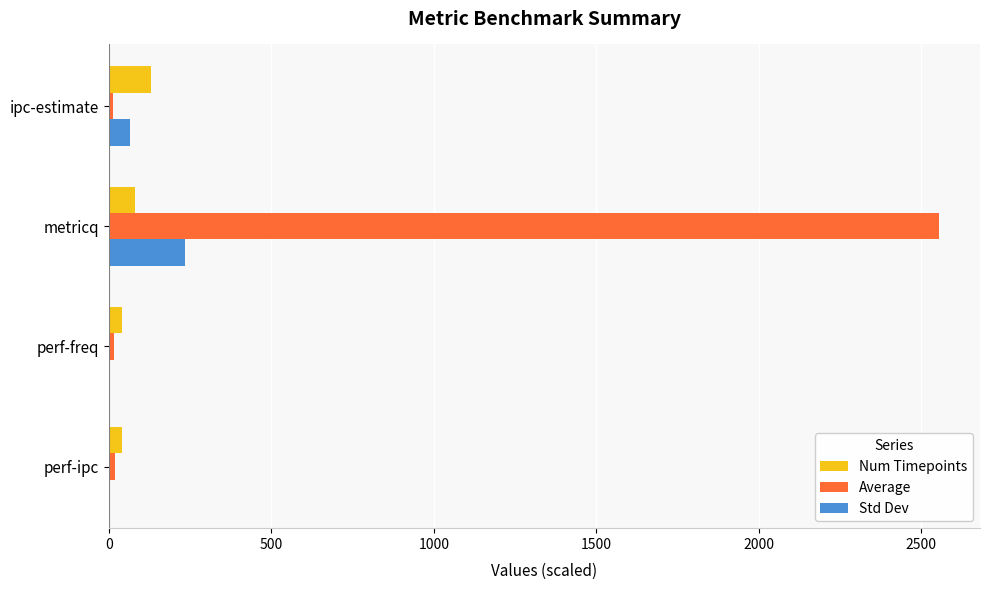

What is the maximum value for Num Timepoints?

128.0